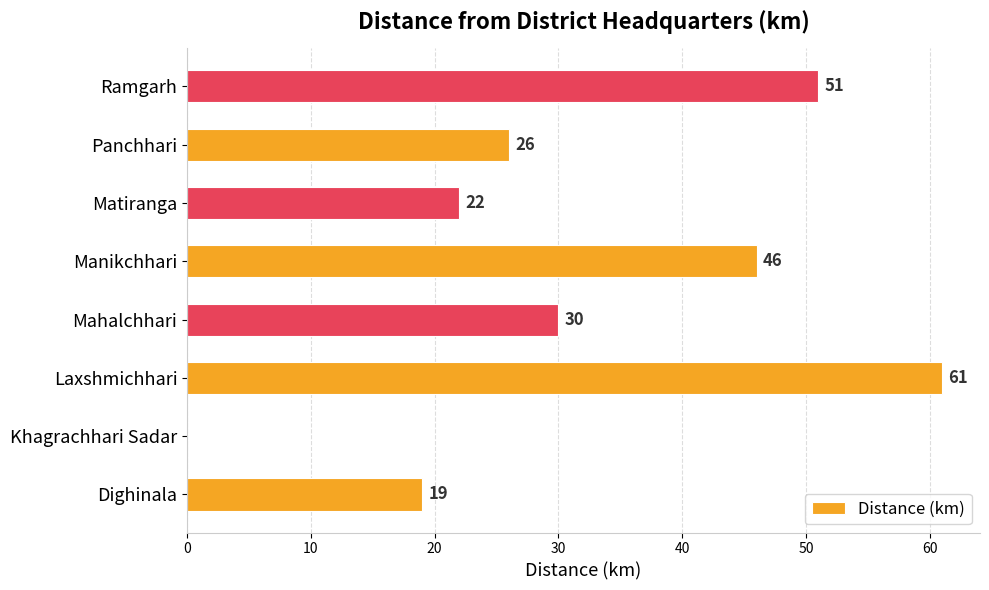

The value at Matiranga is 22. True or false?

True